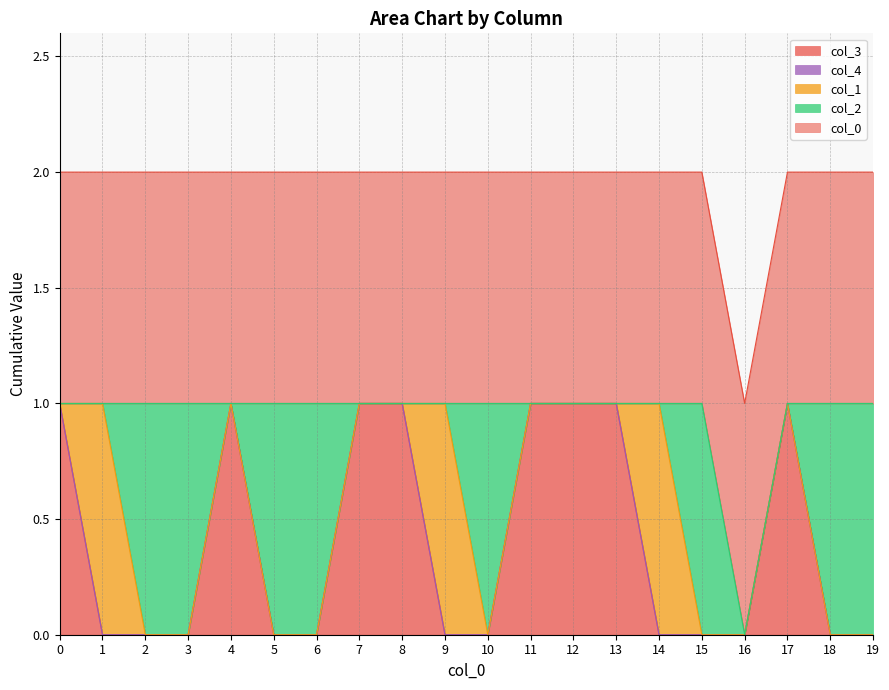

How many data points in 3 are above 0?

8